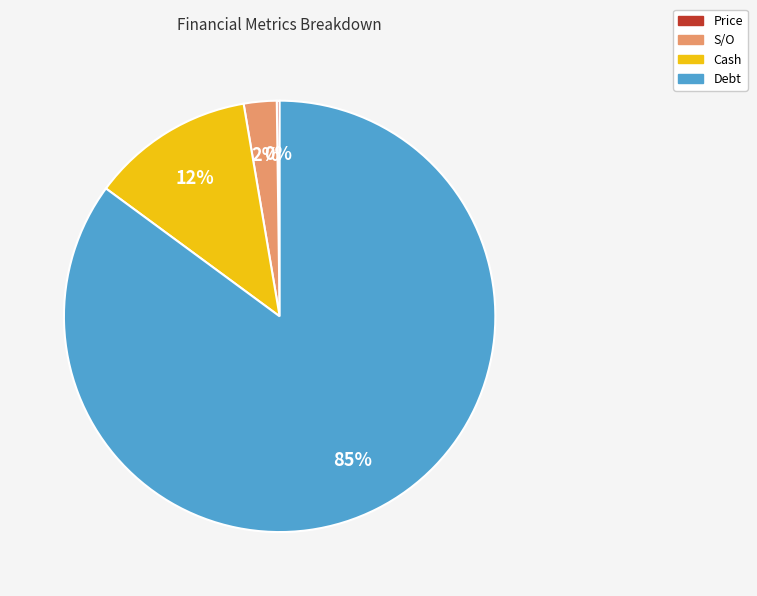

Which has a higher value, S/O or Debt?

Debt